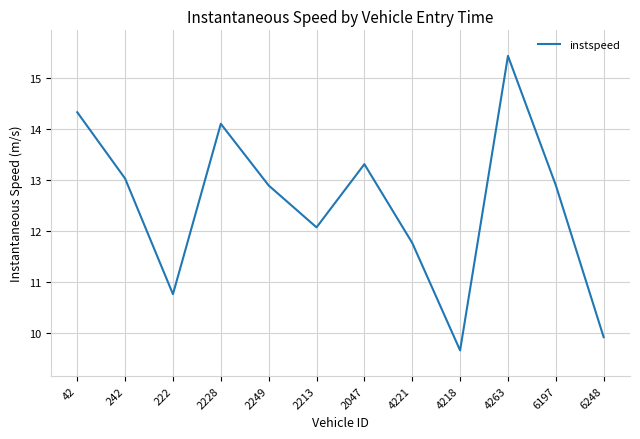

Approximately how many times larger is the value at 4221 compared to 2249?

0.9